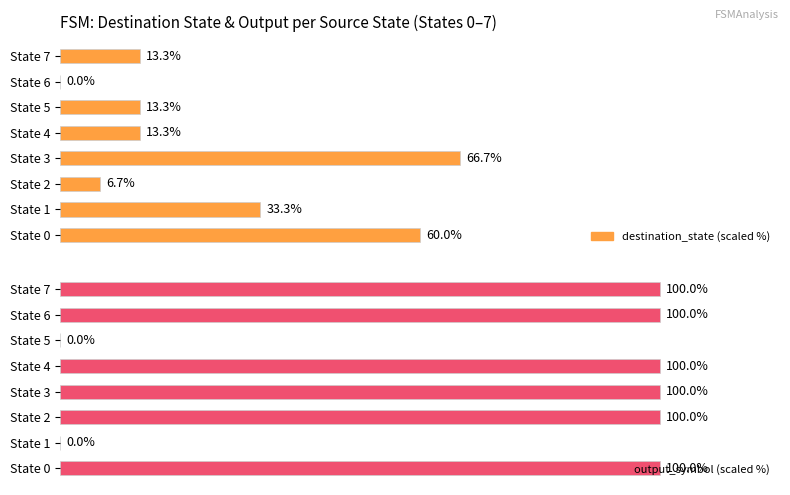

How many categories are shown in the chart?

8